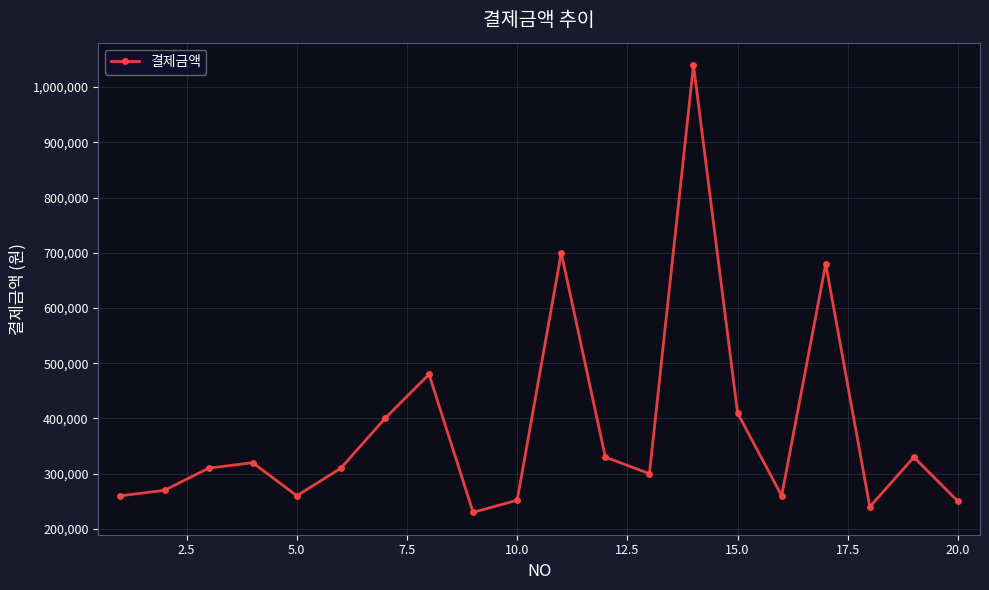

Does the chart display data point markers on the line(s)?

Yes